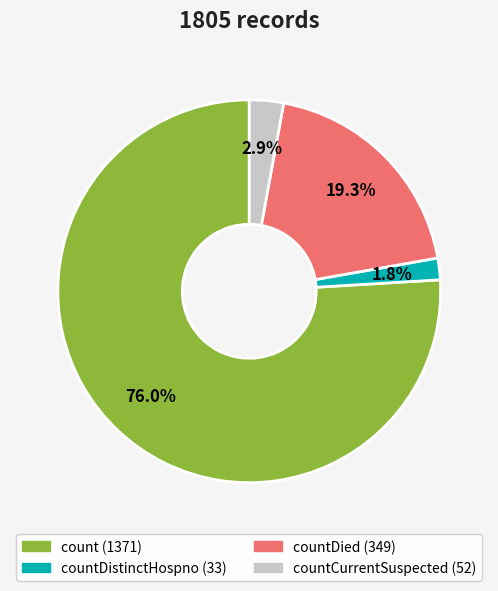

Is there any slice that represents more than half of the pie?

Yes